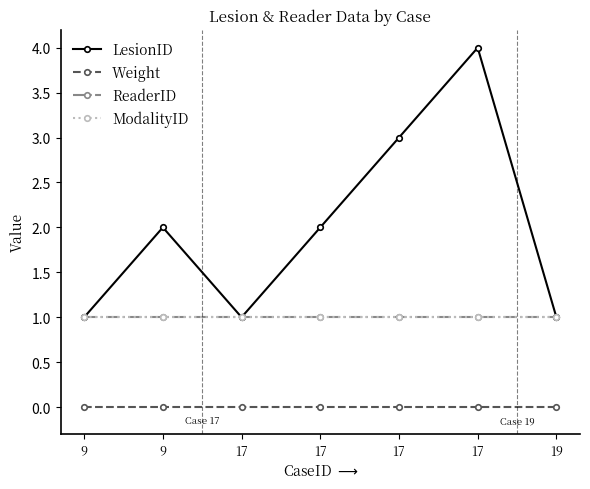

What is the difference between the highest and lowest values at 9?

1